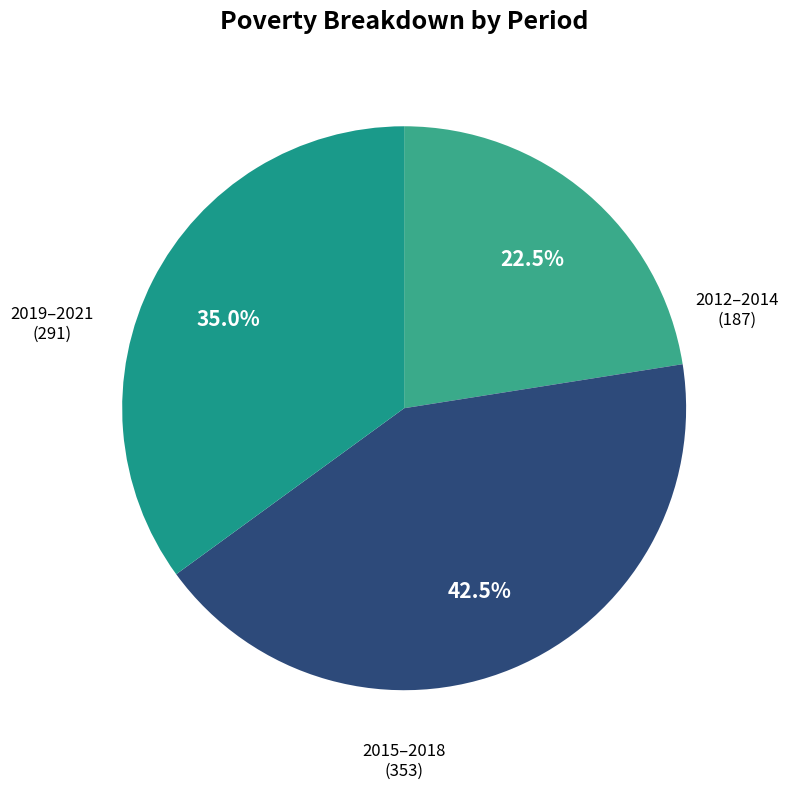

How many segments does this pie chart have?

3